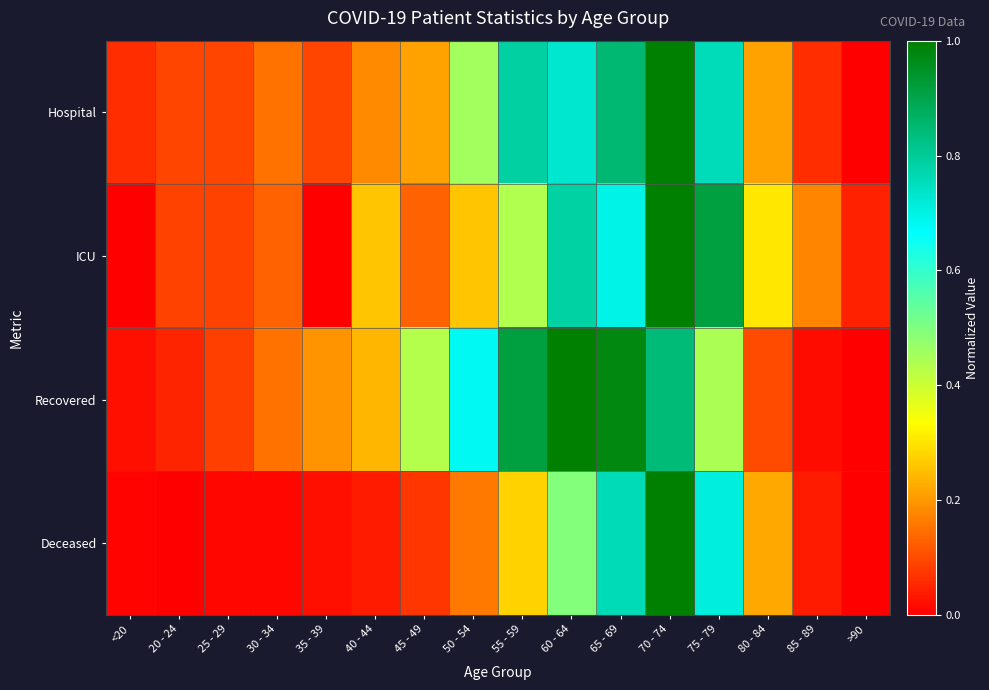

At how many categories does at least one series exceed 0?

16